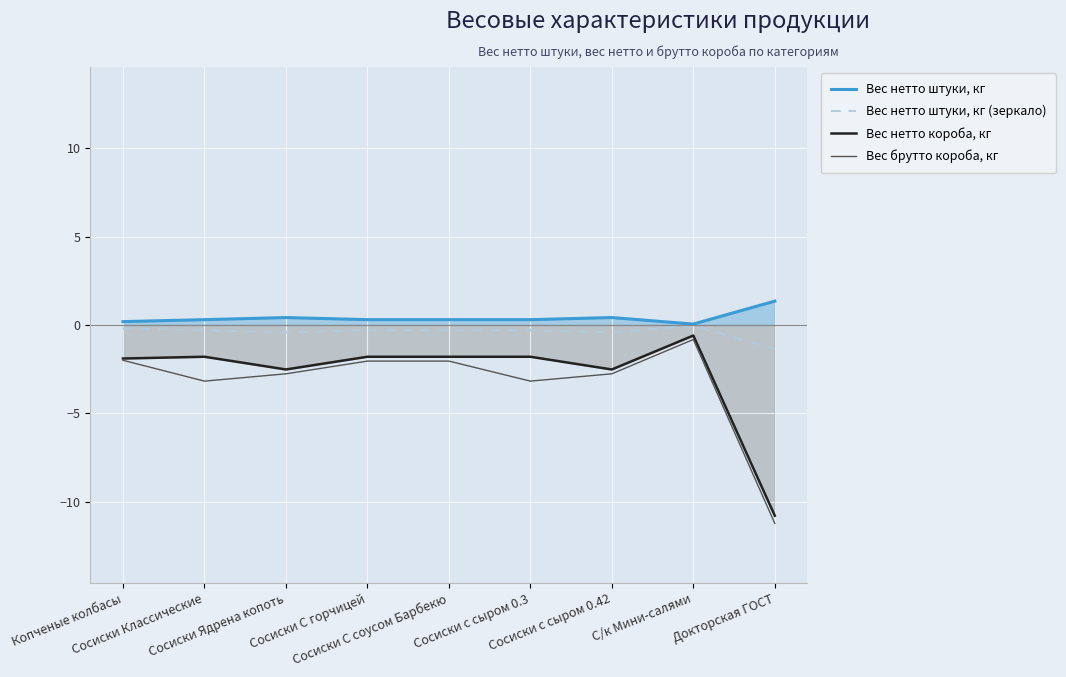

At which label does Вес нетто штуки, кг reach its minimum?

С/к Мини-салями